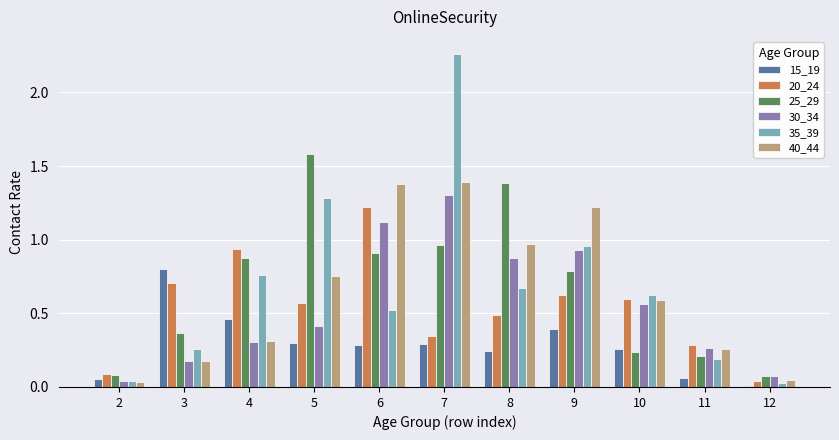

Is it true that 30_34 equals 0.1 at 3?

False